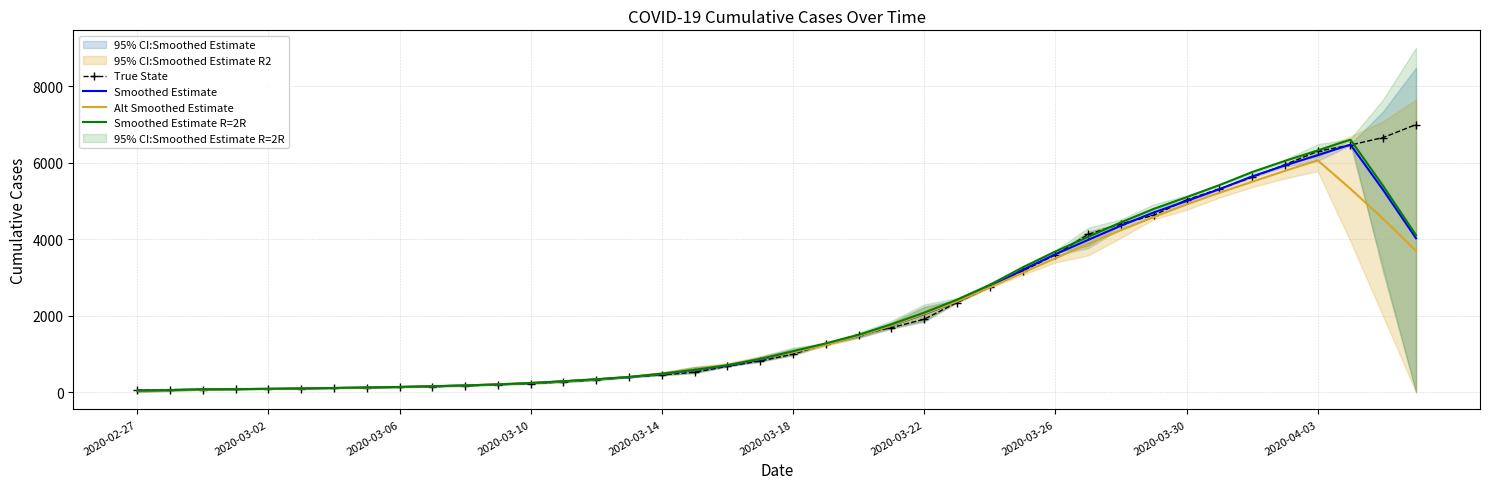

Rank the series at 2020-02-27 from lowest to highest value.

Alt Smoothed Estimate, Smoothed Estimate, Smoothed Estimate R=2R, True State